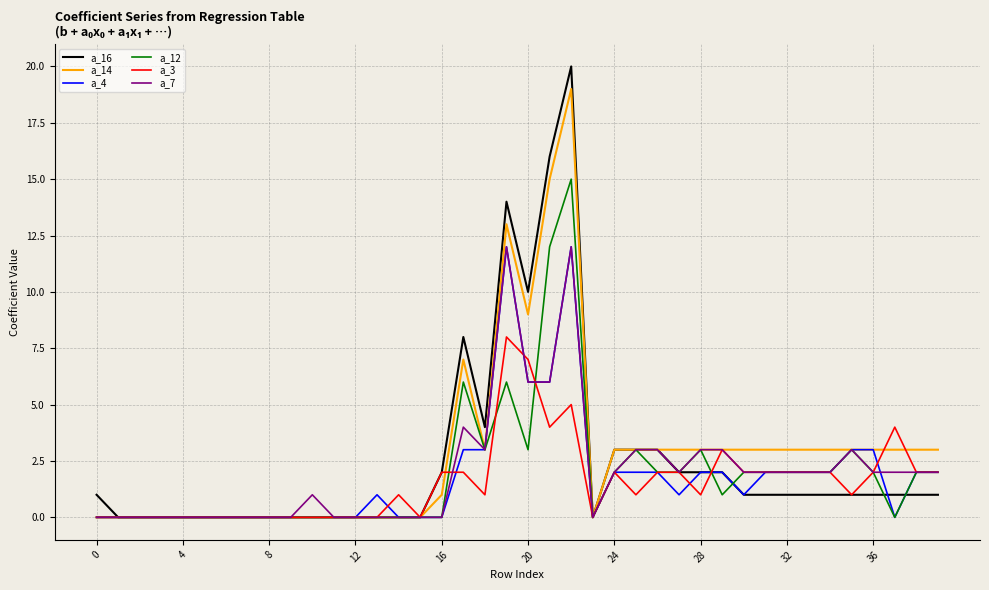

Which series has the widest spread of values?

a_16